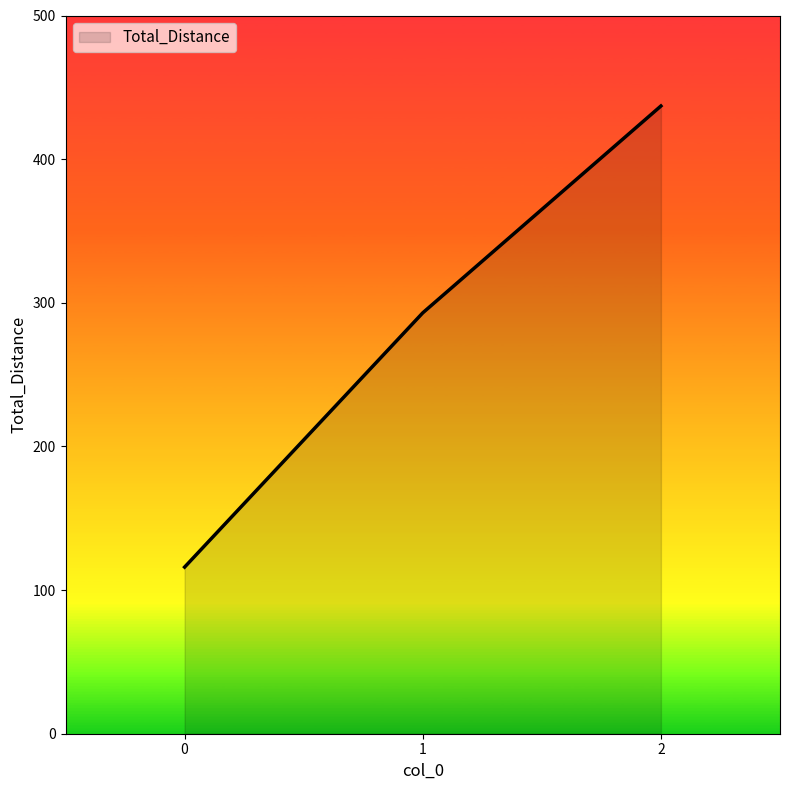

The chart shows a value of 158 at 0. True or false?

False